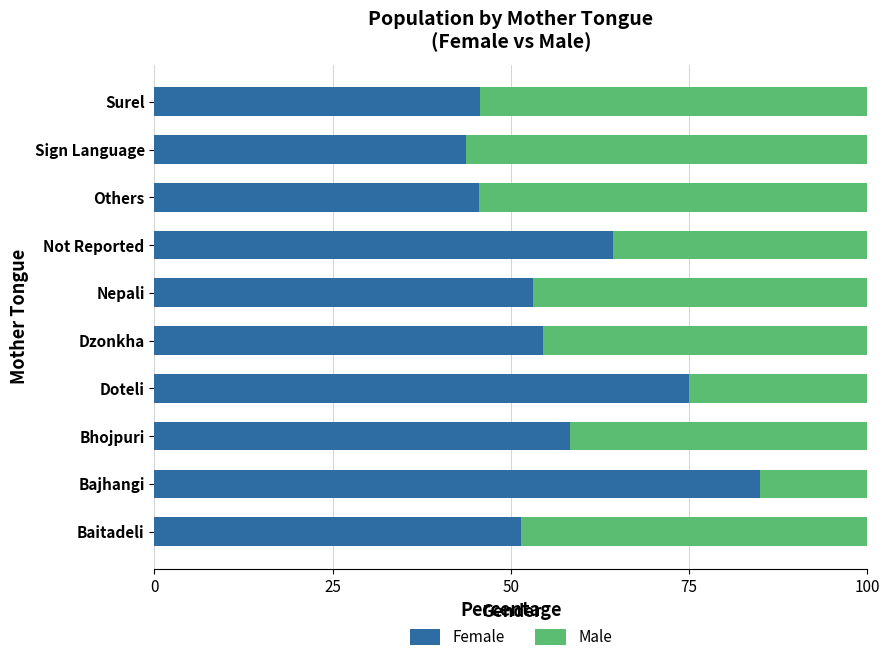

True or false: Female has a value of 28.1 at Others.

False